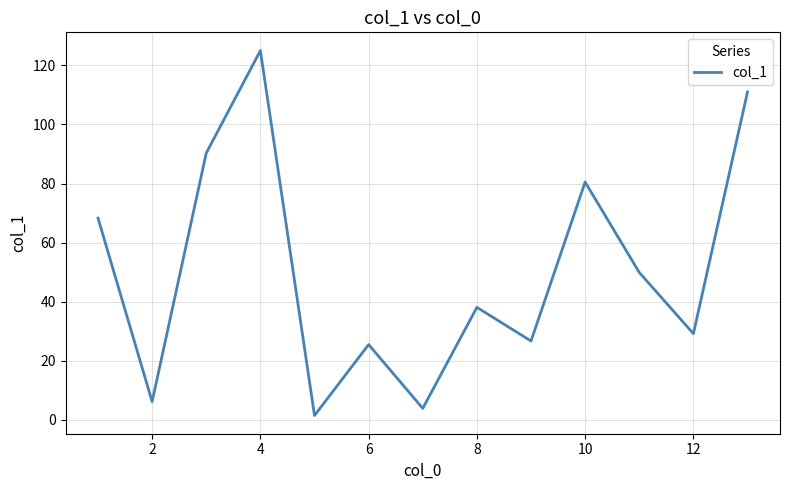

What is the maximum value shown in the chart?

125.0